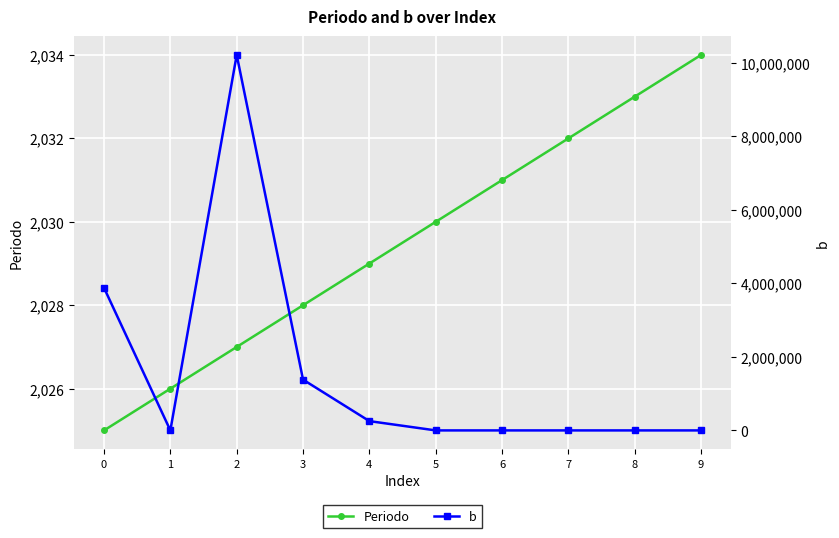

What is the sum of all b values?

15730539.6